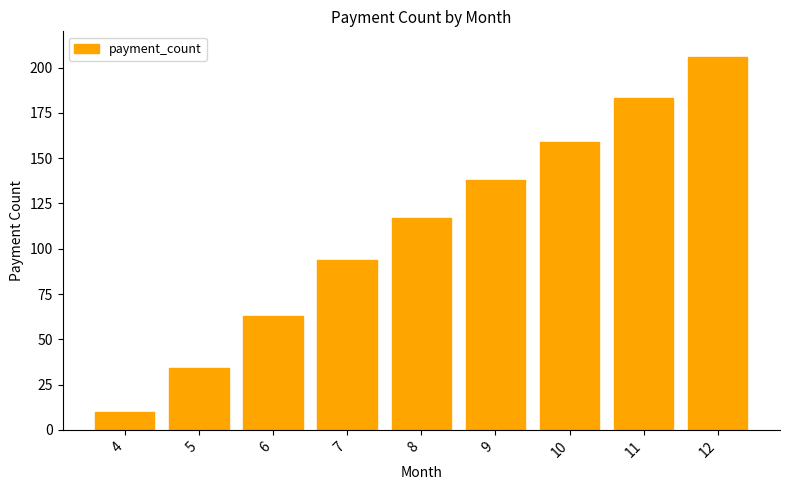

What is the ratio of the value at 5 to the value at 11?

0.2